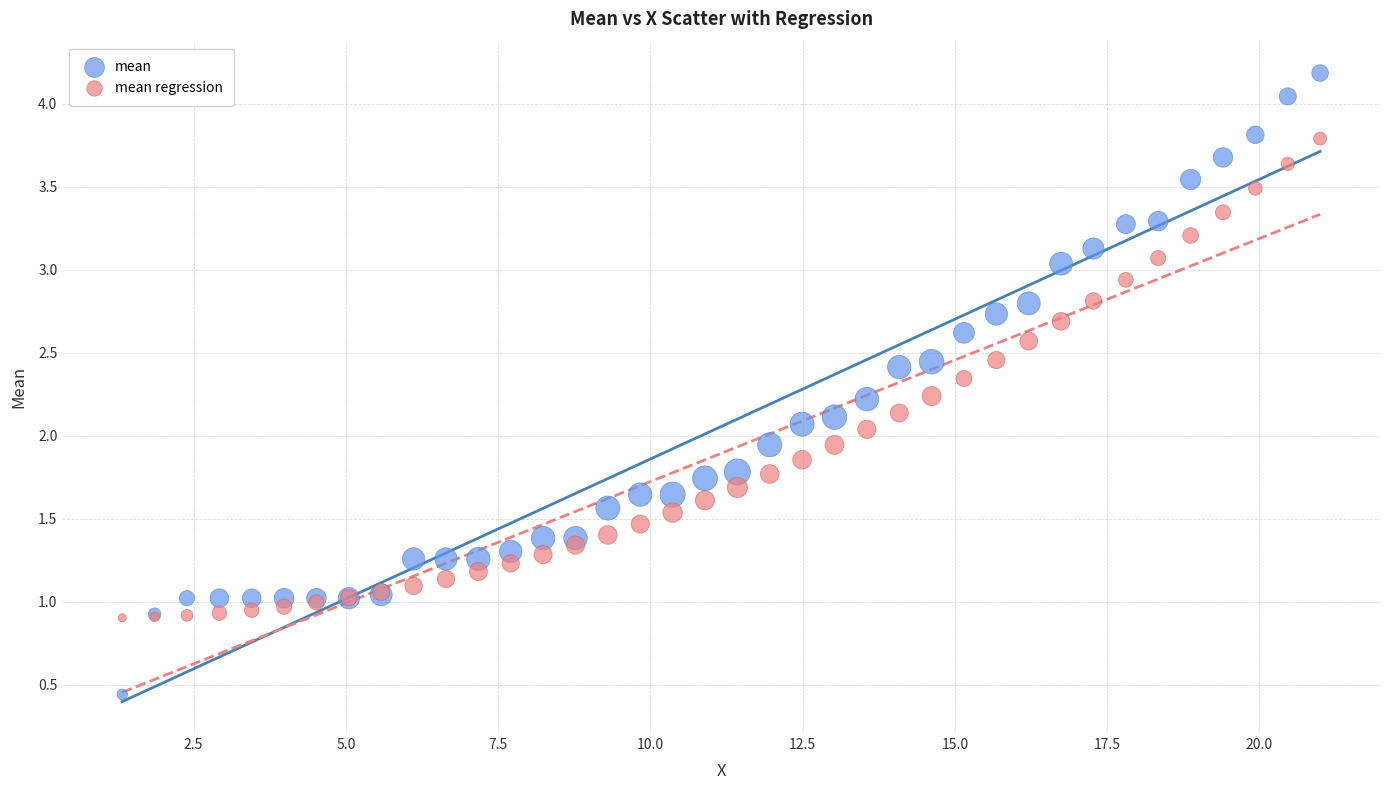

What are all the series names shown in the legend?

mean, mean regression